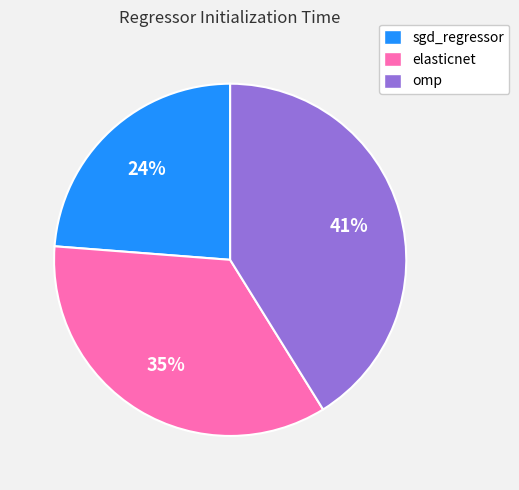

Between omp and sgd_regressor, which is larger?

omp